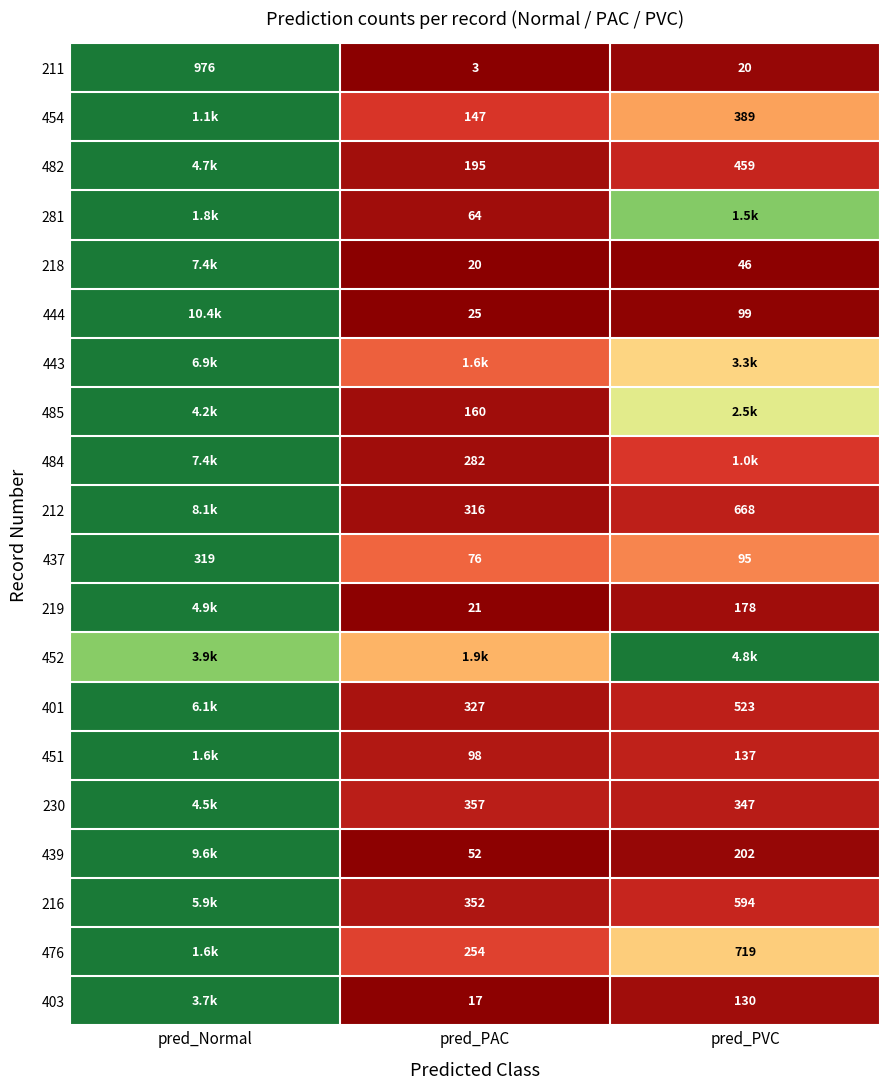

How many categories are shown in the chart?

3